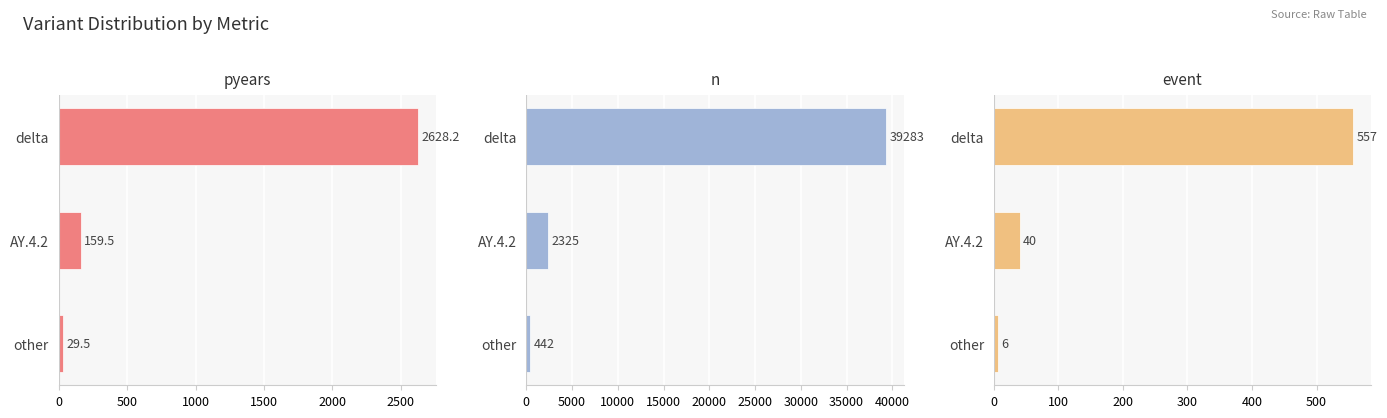

Which series has the widest spread of values?

n